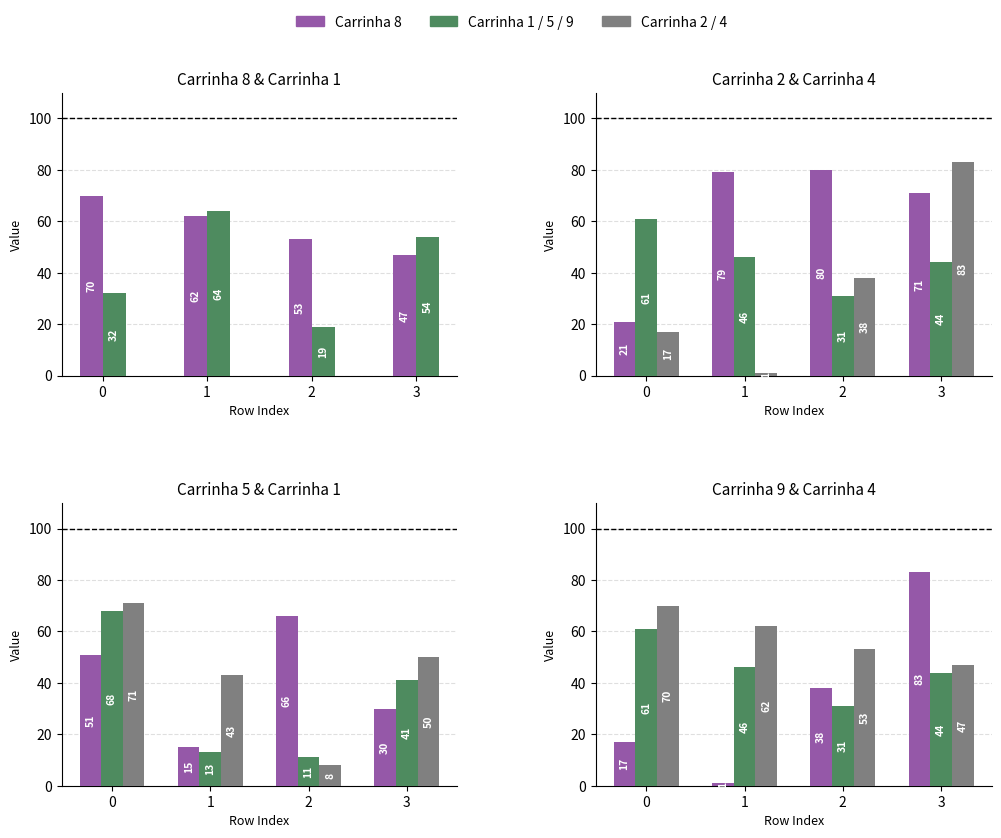

Rank the series at 3 from lowest to highest value.

Carrinha 5, Carrinha 1, Carrinha 4, Carrinha 8, Carrinha 2, Carrinha 9